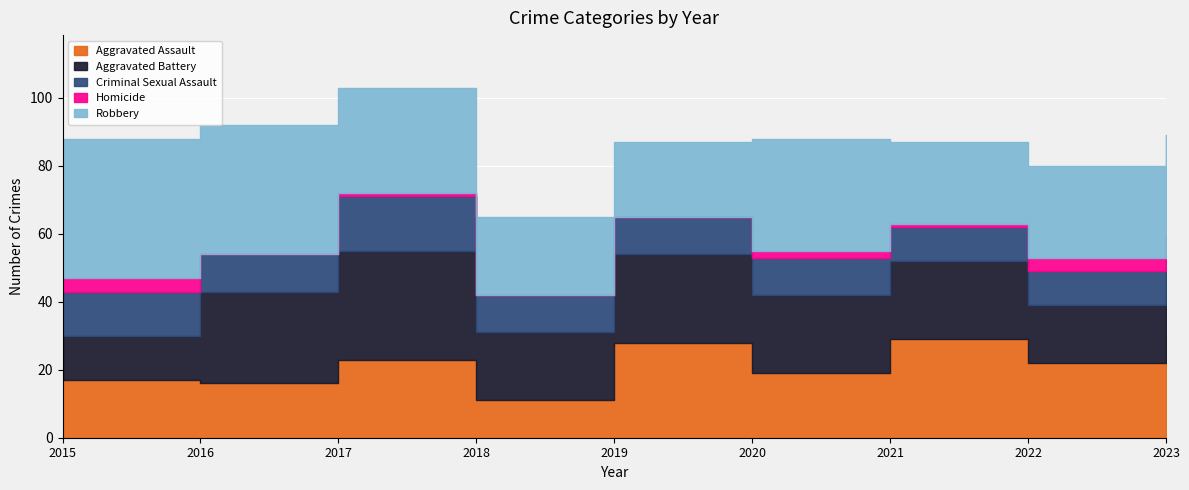

At which category is the sum across all series the highest?

2017